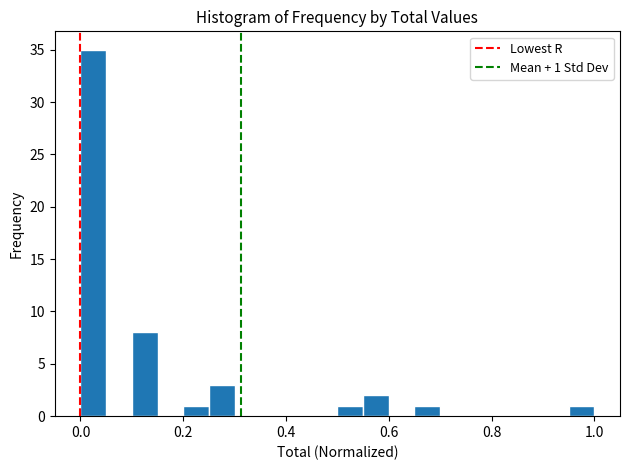

Around what value on the x-axis is the tallest bar? Give the approximate position of its centre, as read against the axis.

0.02